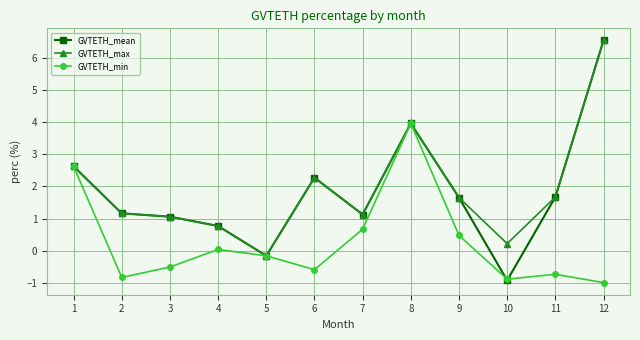

Is the value of GVTETH_mean at 8 greater than the value of GVTETH_min at 9?

Yes